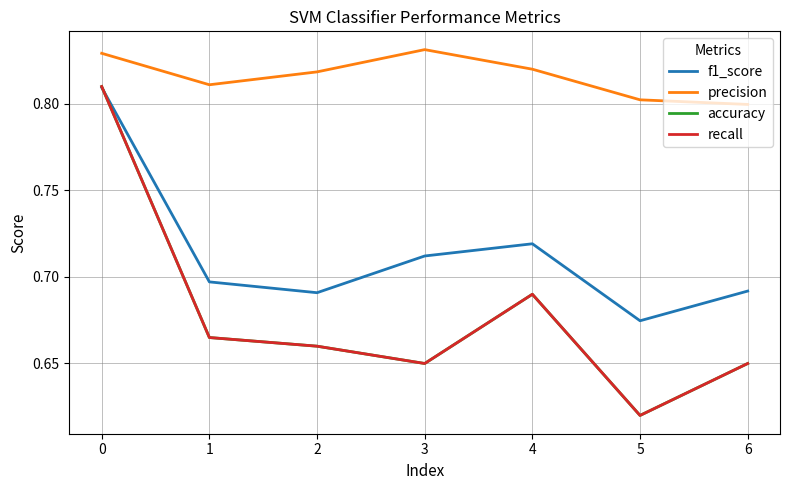

Does the chart have visible grid lines?

Yes